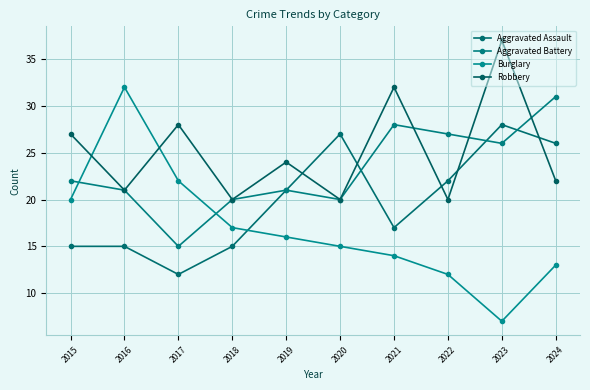

Which series has the widest spread of values?

Burglary